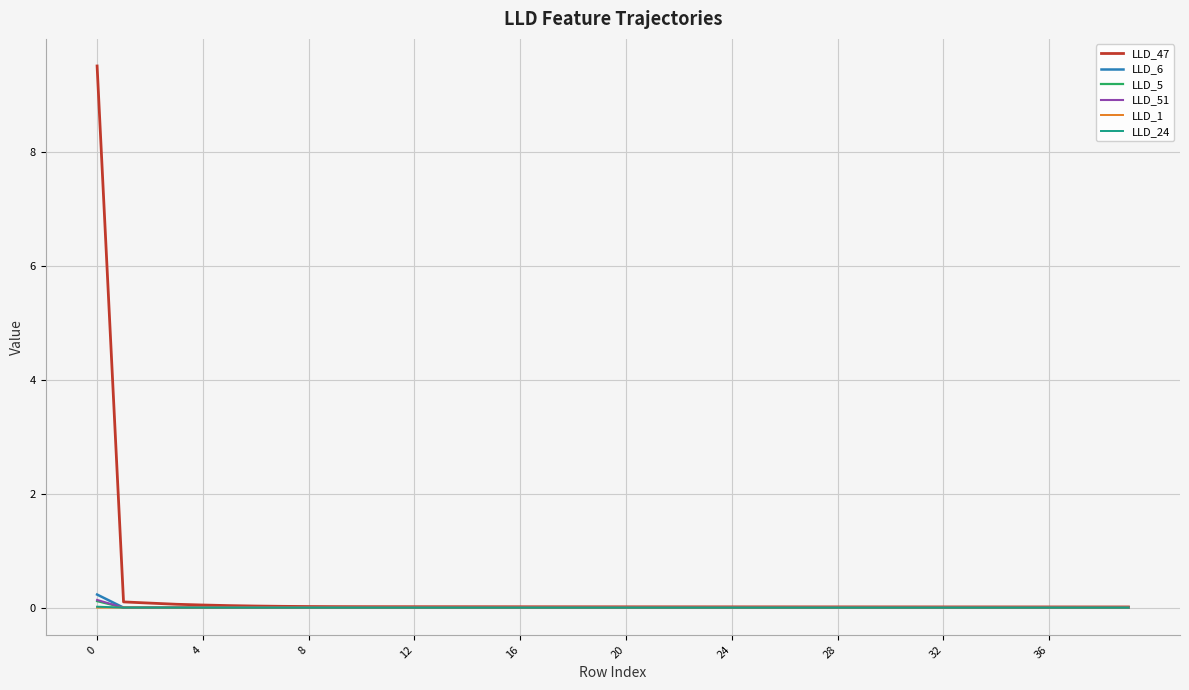

How many lines are shown in the chart?

6